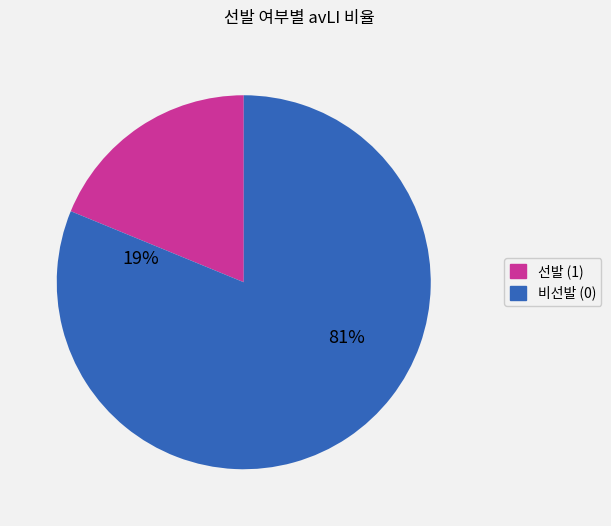

Count the number of slices in the pie.

2